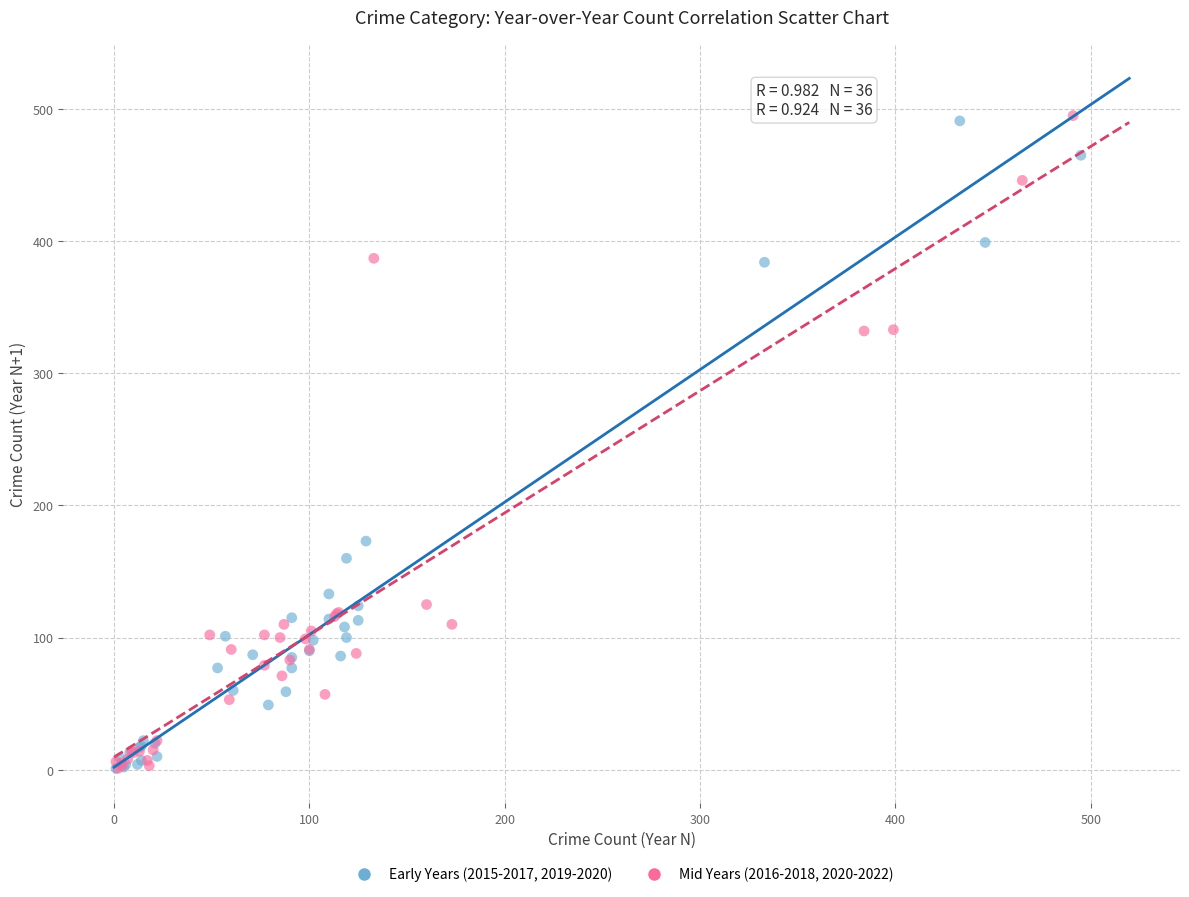

Which series has the widest spread of Y values?

Mid Years (2016-2018, 2020-2022)